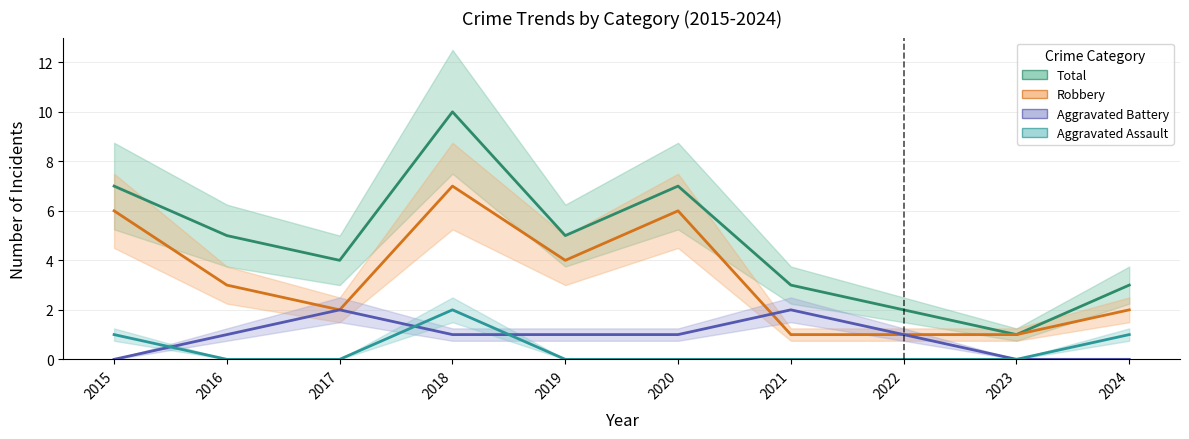

At which label does Aggravated Assault reach its peak?

2018